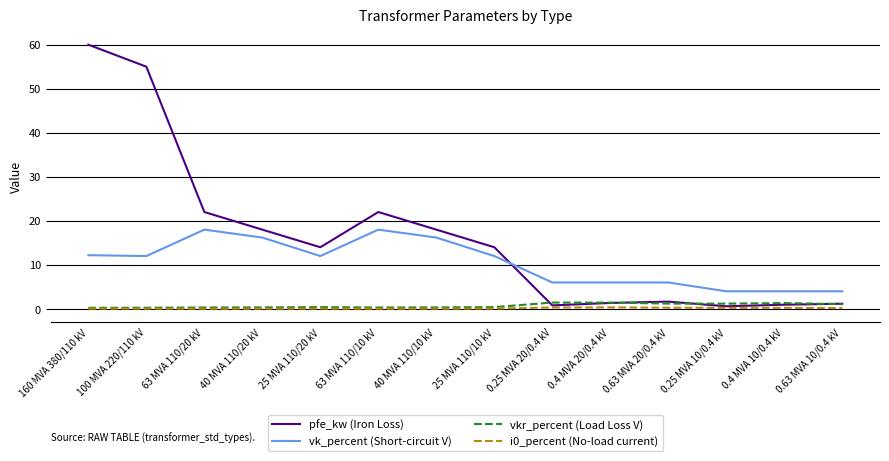

True or false: vk_percent (Short-circuit V) and i0_percent (No-load current) cross at least once.

False